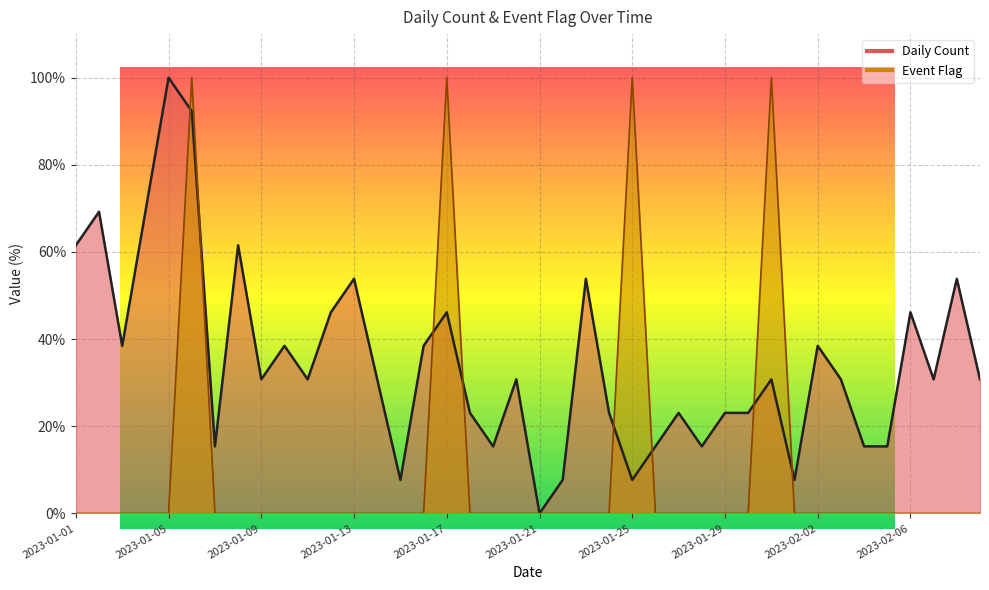

At which category does the chart reach its minimum across all series?

2023-01-21